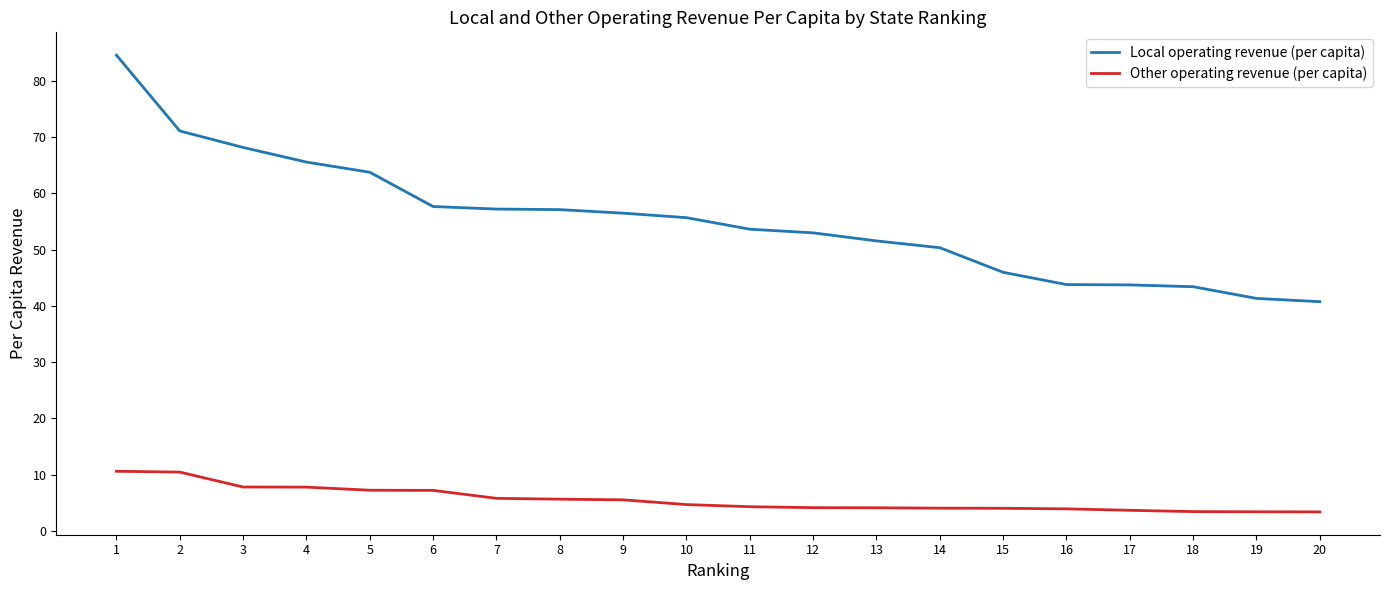

Where does the Other operating revenue (per capita) series first go above 4?

1